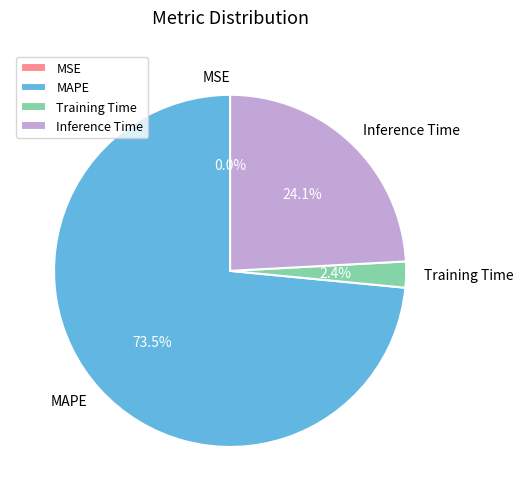

What is the largest slice in the pie chart?

MAPE